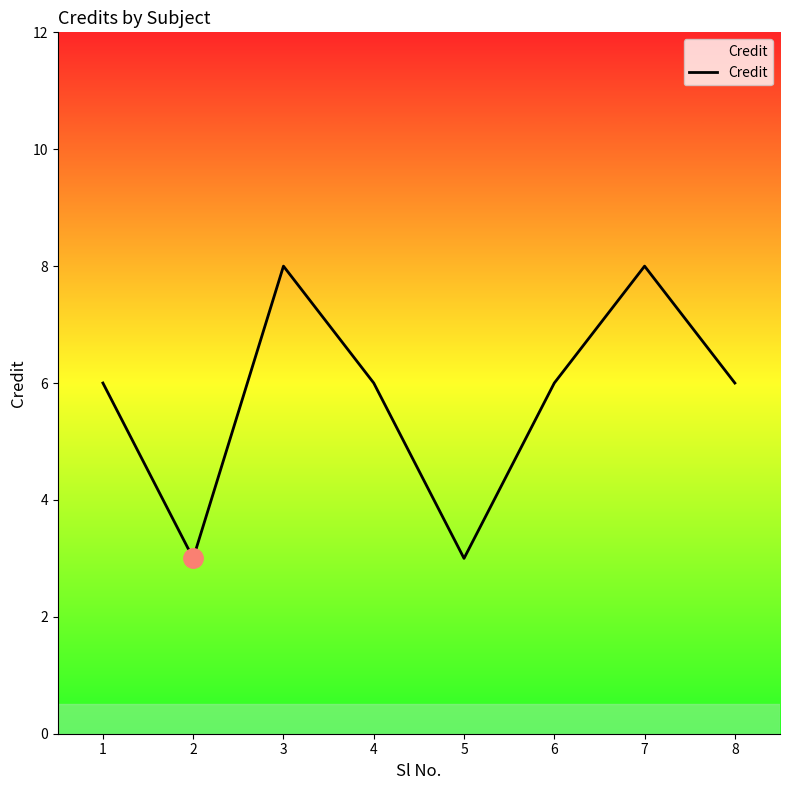

What is the average value?

6